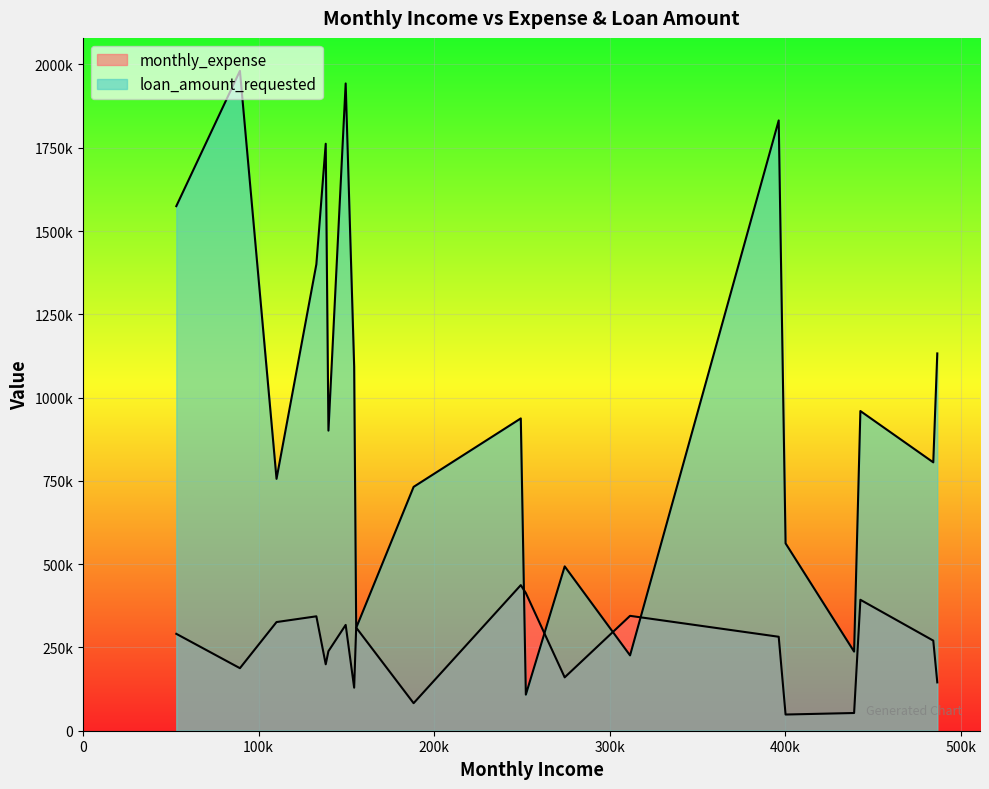

The loan_amount_requested series shows 410110 at 439071. True or false?

False